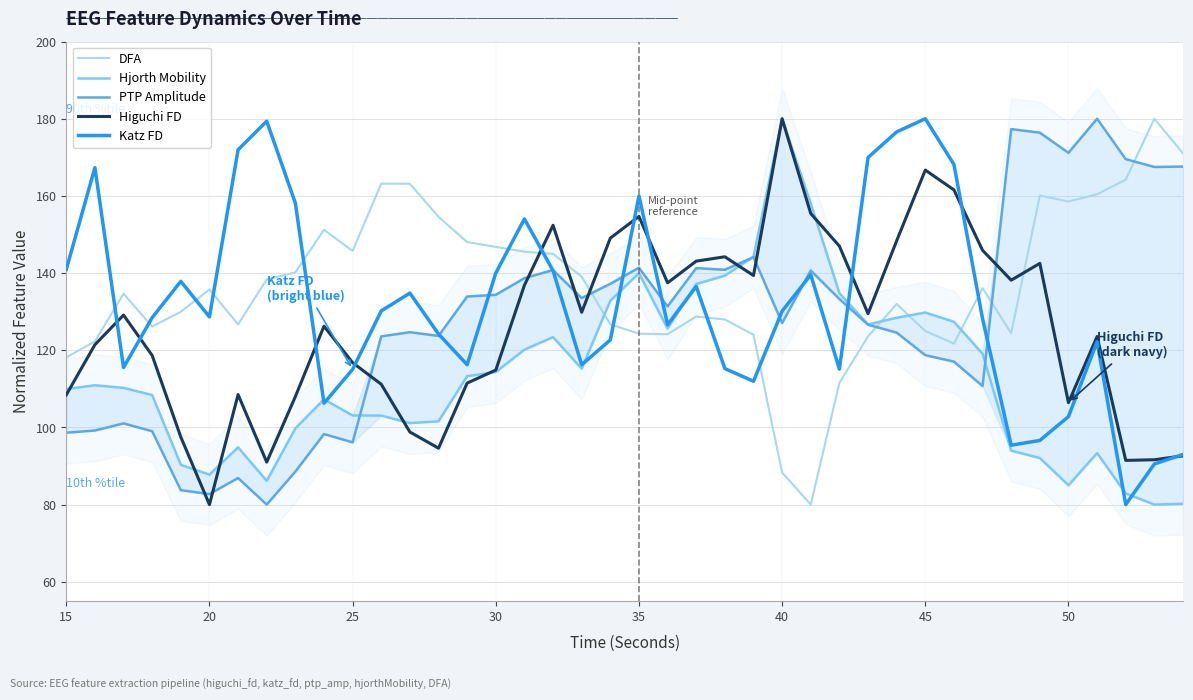

What is the maximum value for DFA?

180.0